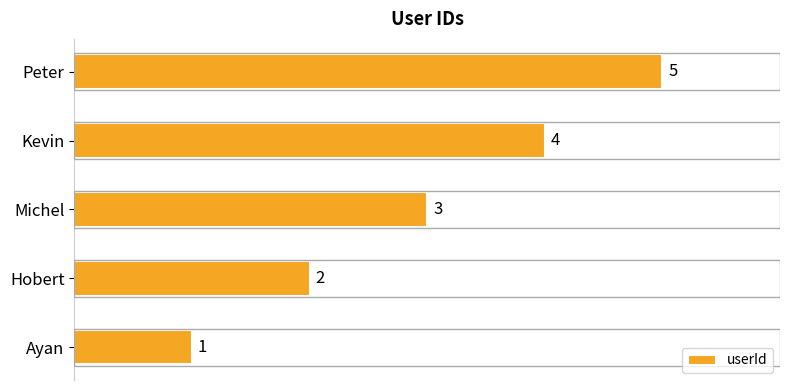

What is the difference between the maximum and minimum values?

4